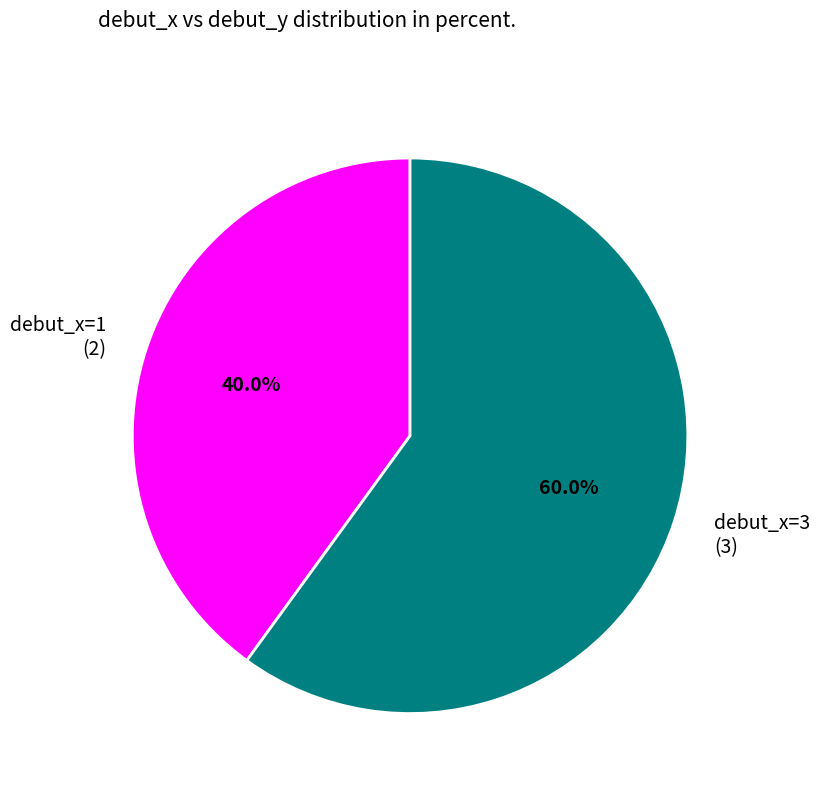

Which has a higher value, debut_x=3 (3) or debut_x=1 (2)?

debut_x=3 (3)